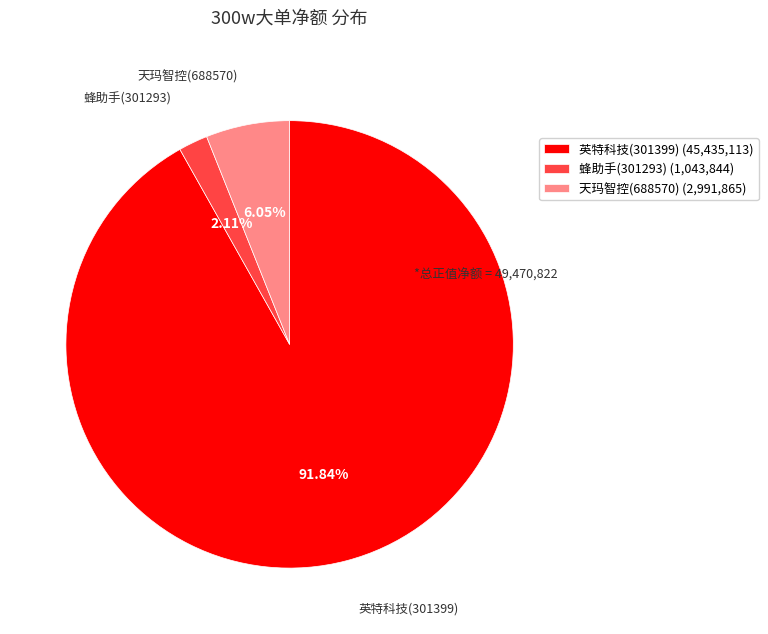

How many segments does this pie chart have?

3